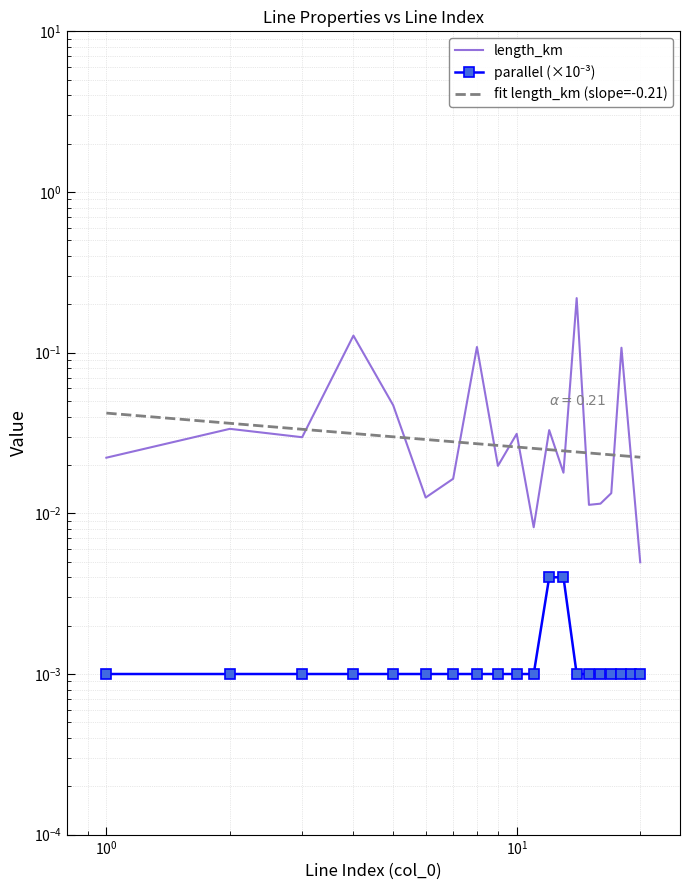

Does the chart have visible grid lines?

Yes